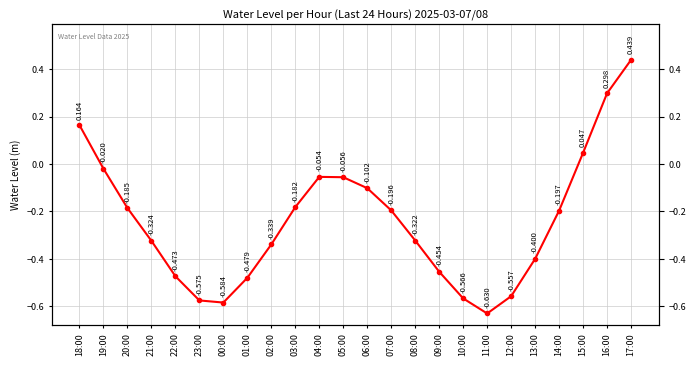

What is the greatest value displayed?

0.4